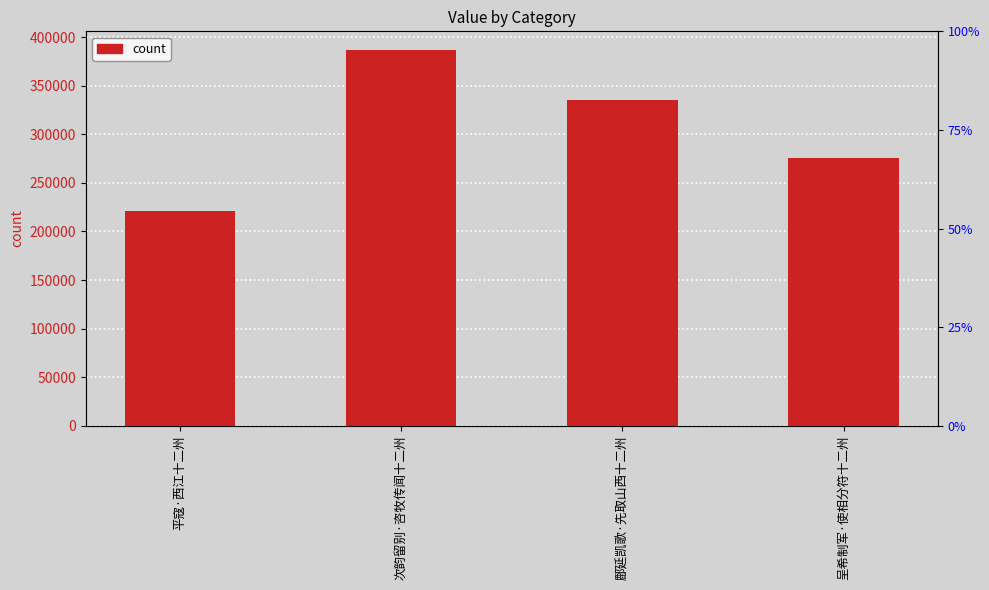

What is the minimum value shown in the chart?

221296